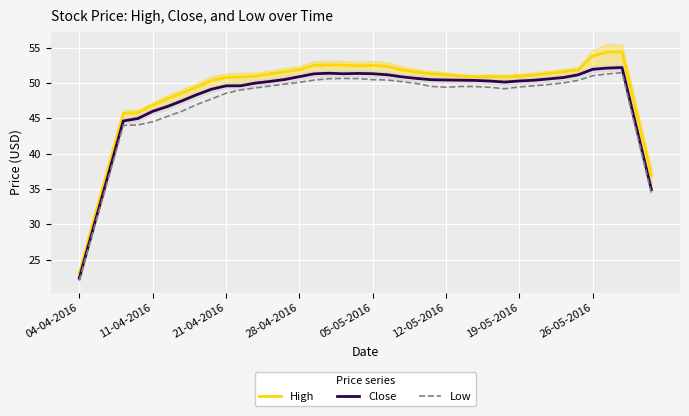

What is the spread (max minus min) of values at 13?

1.7